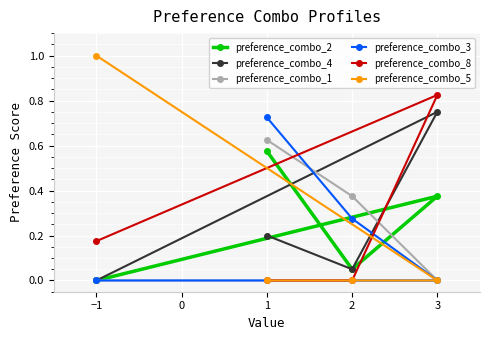

How many interior local peaks does the preference_combo_8 series have?

1